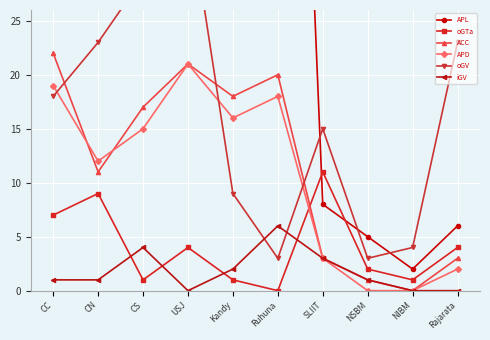

What is the value of the ACC point at the 1st from the left?

22